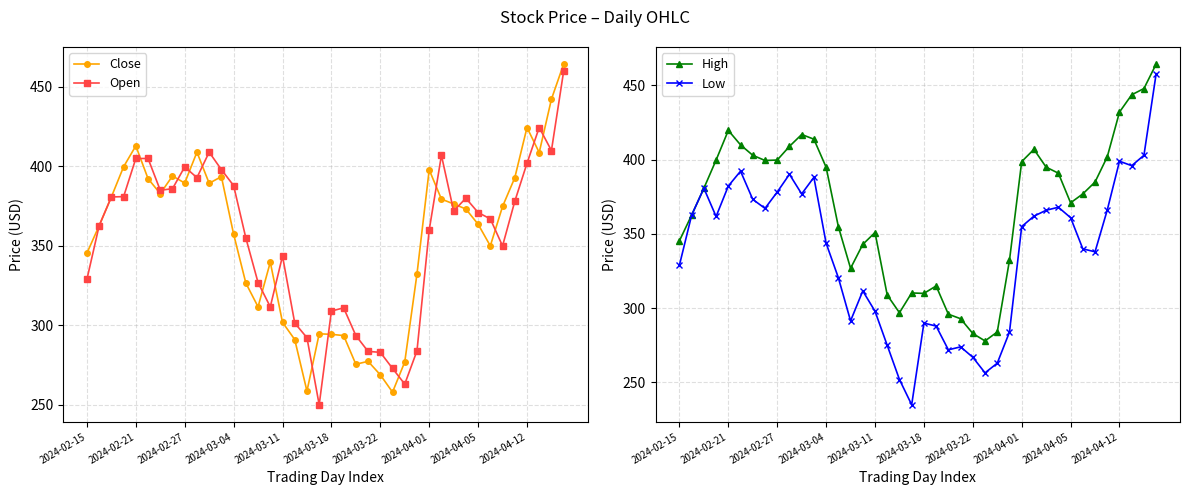

What position from the right is 33?

7